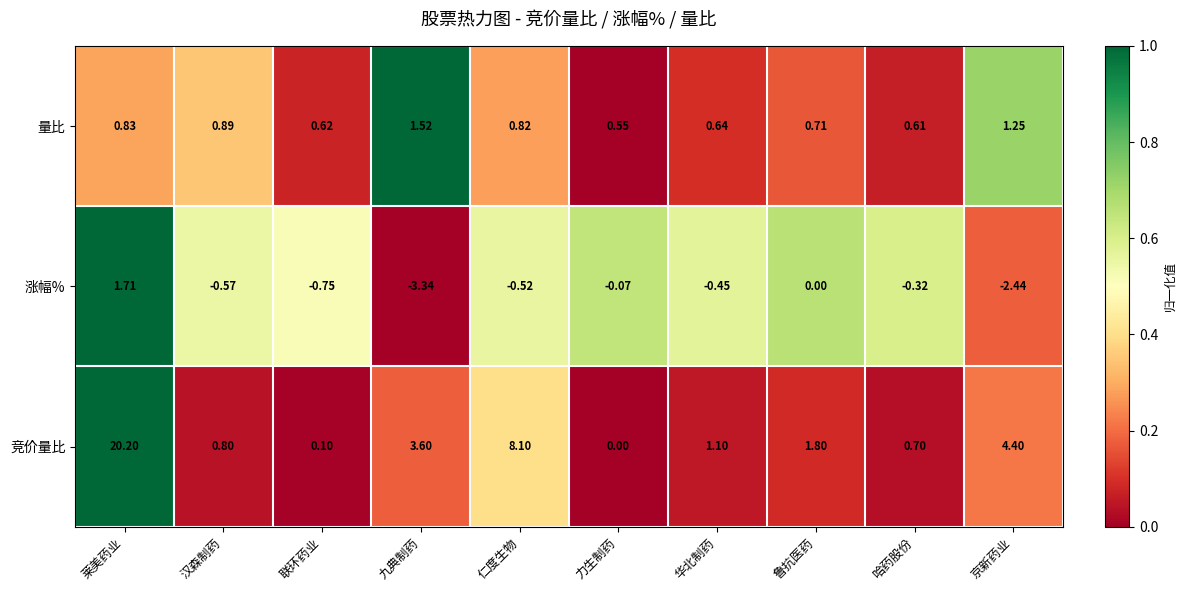

List the series in order of their overall mean, lowest first.

涨幅%, 量比, 竞价量比